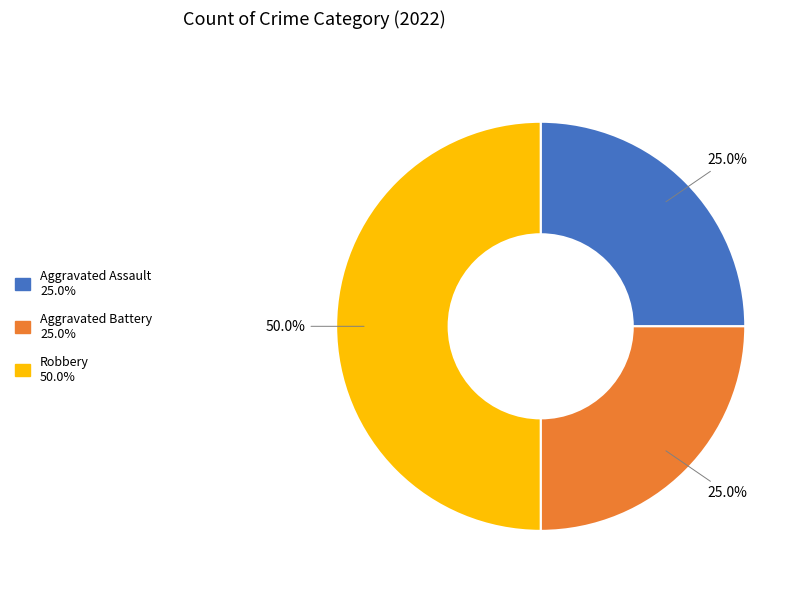

To the nearest percent, what is the average slice percentage?

33%